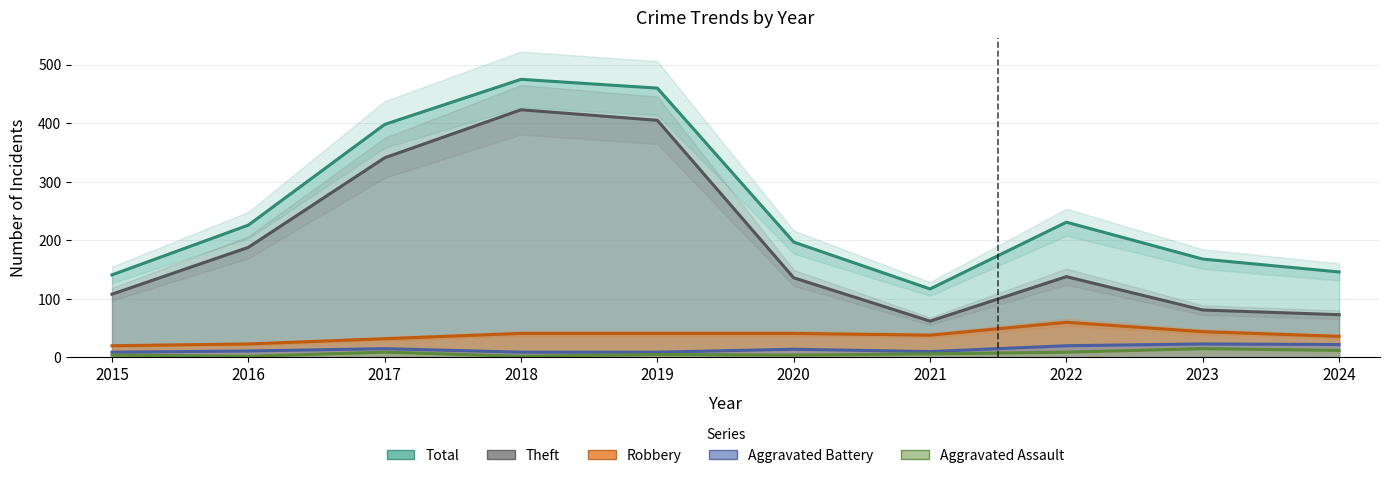

Reading left to right, list all the values displayed in this chart.

Aggravated Assault: 2015=4	2016=2	2017=9	2018=2	2019=5	2020=4	2021=6	2022=9	2023=15	2024=12
Aggravated Battery: 2015=9	2016=11	2017=15	2018=9	2019=9	2020=14	2021=10	2022=20	2023=23	2024=22
Robbery: 2015=20	2016=23	2017=32	2018=41	2019=41	2020=41	2021=38	2022=60	2023=44	2024=36
Theft: 2015=108	2016=188	2017=341	2018=423	2019=405	2020=136	2021=62	2022=138	2023=81	2024=73
Total: 2015=141	2016=226	2017=398	2018=475	2019=460	2020=197	2021=117	2022=231	2023=168	2024=146